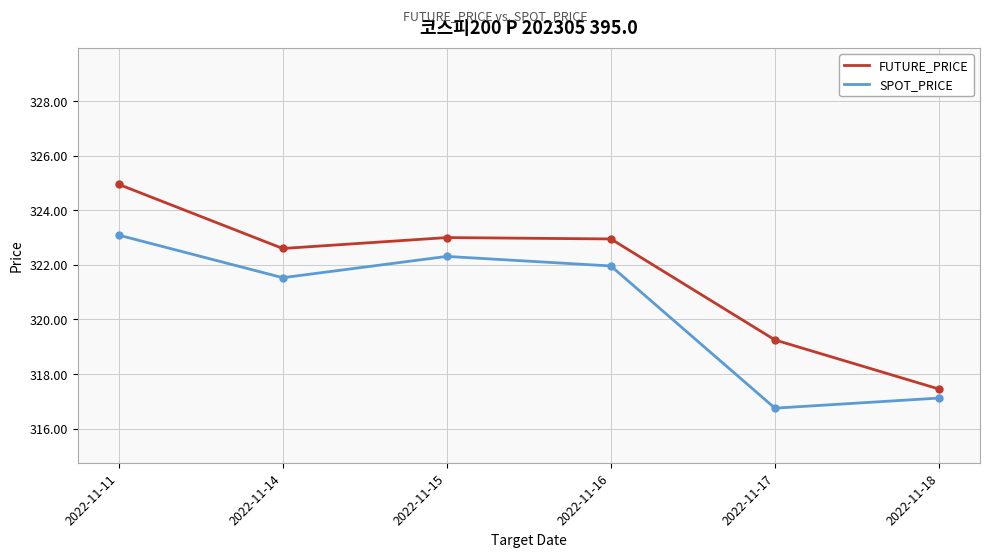

Where is the first local maximum for SPOT_PRICE?

2022-11-15